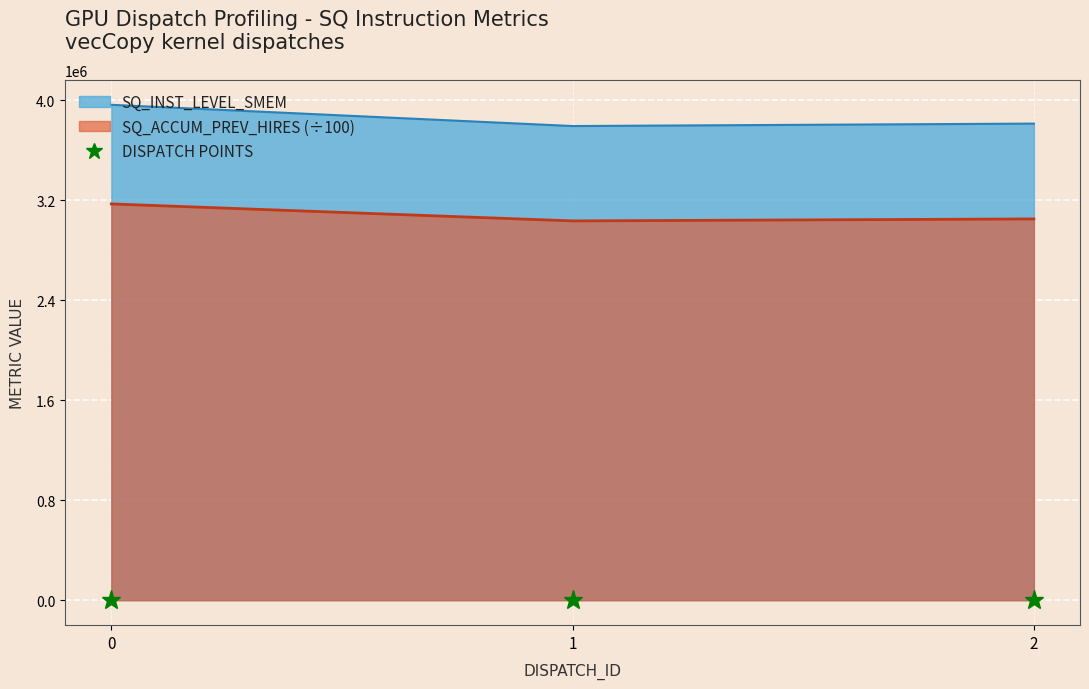

Rank the series by their maximum value, from lowest to highest.

SQ_ACCUM_PREV_HIRES (÷100), SQ_INST_LEVEL_SMEM